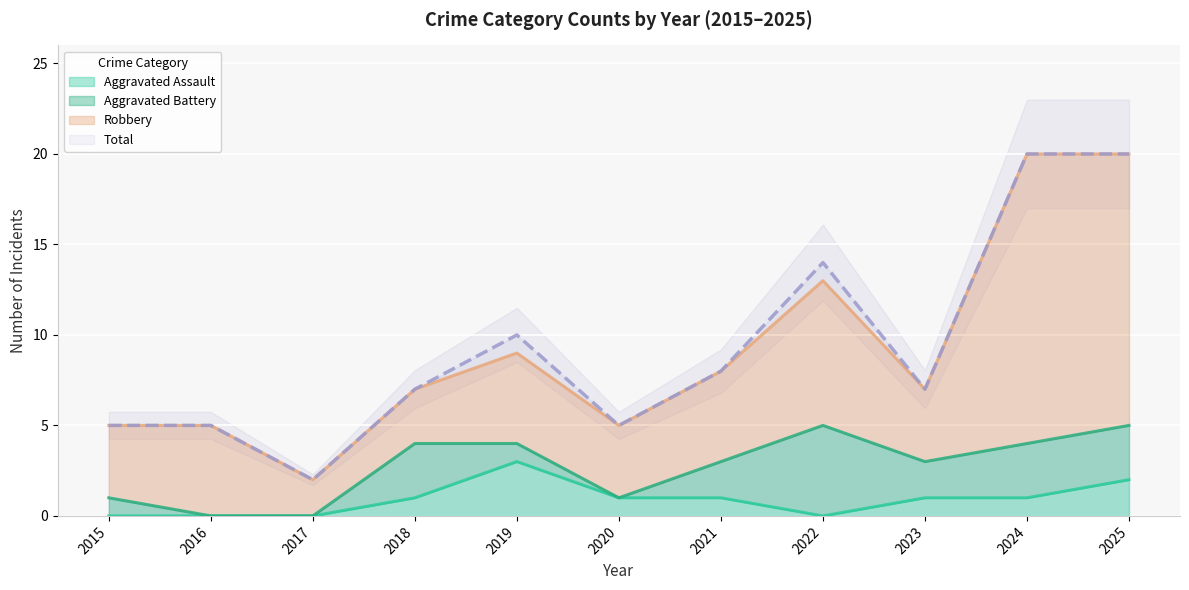

What is the total value across all series at 2022?

14